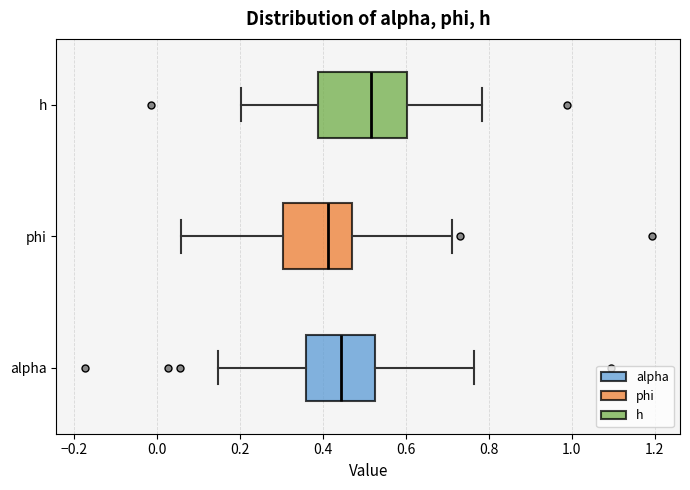

Where is the right edge of the box for alpha on the x-axis? The values are not printed on the chart, so give them approximately, as read against the axis.

0.52